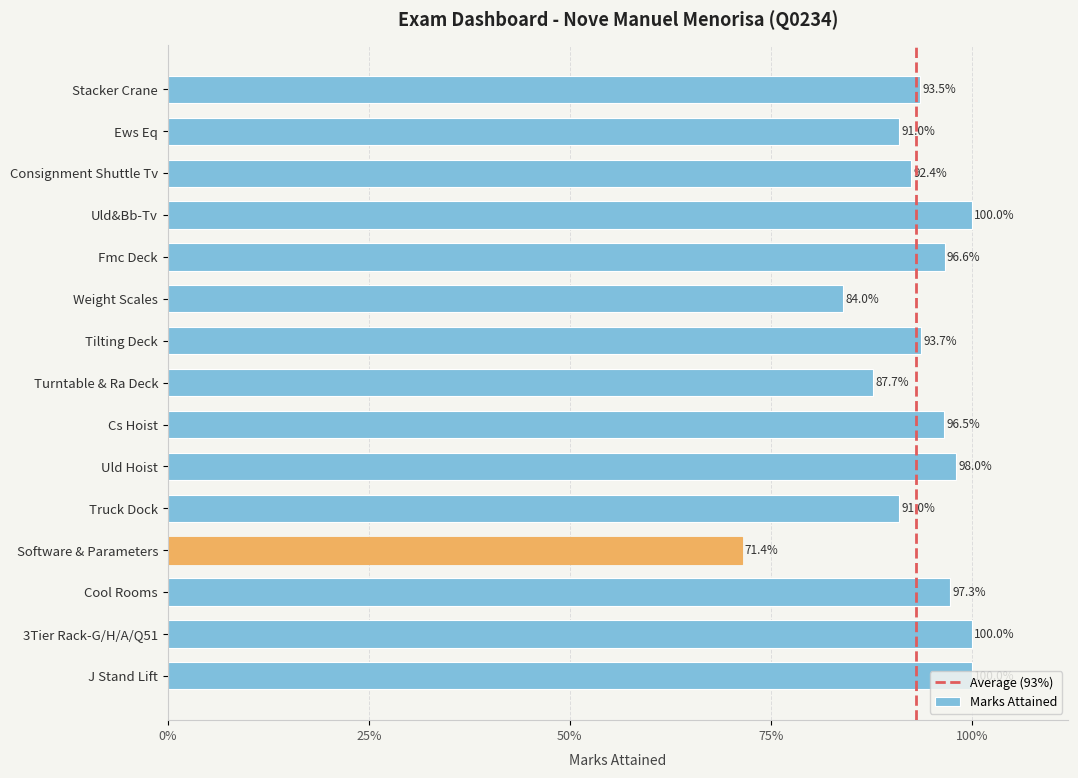

Does the chart contain any negative values?

No